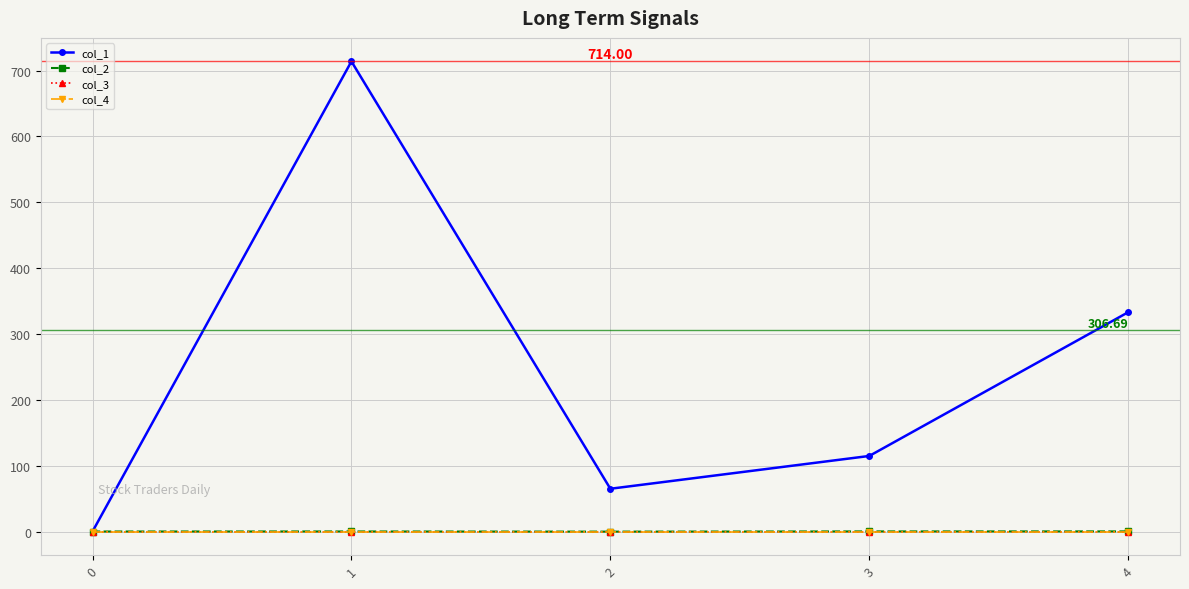

At how many categories does at least one series exceed 566?

1